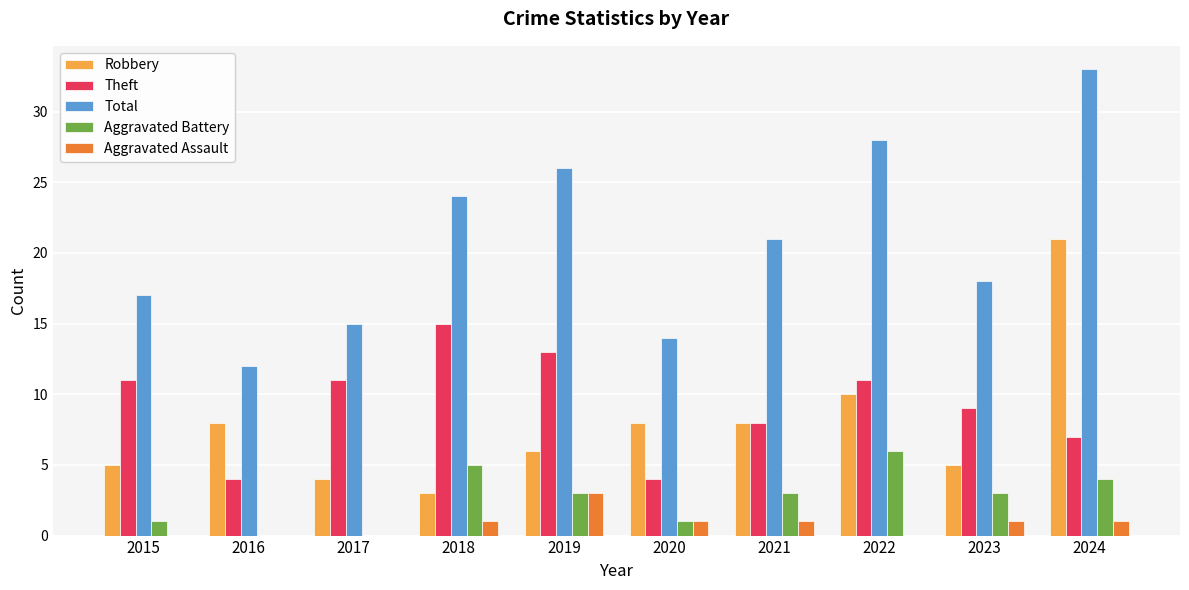

What is the sum of all Aggravated Assault values?

8